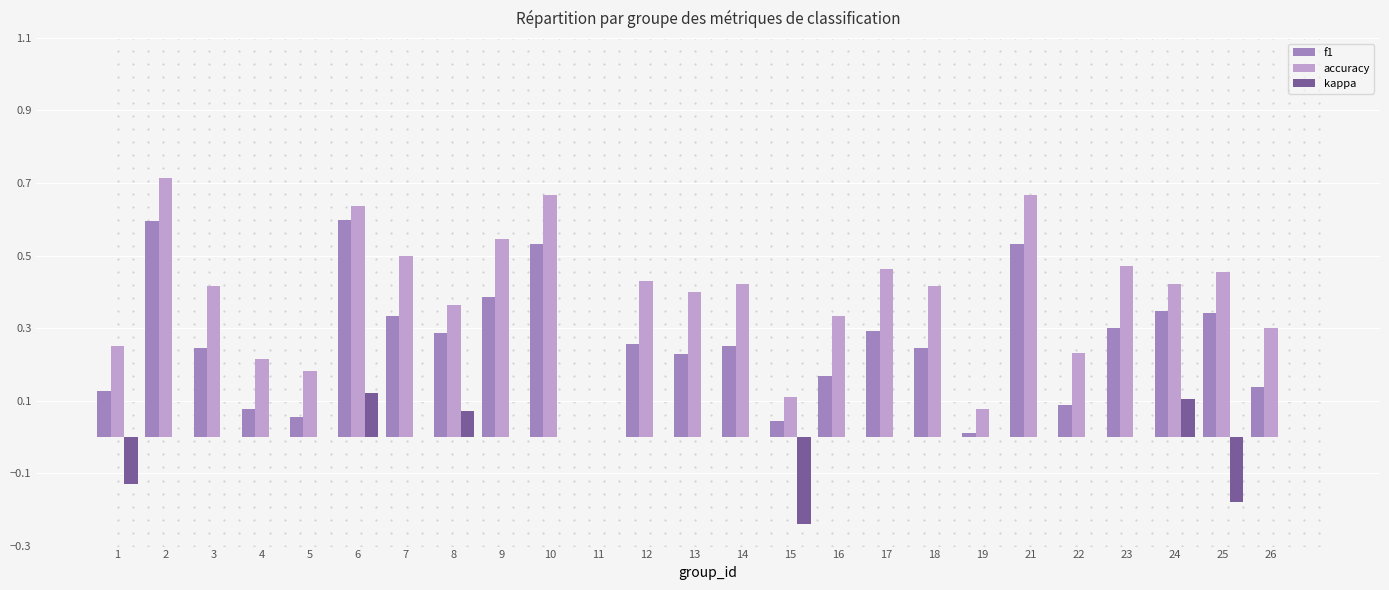

How many values in f1 are above zero?

24